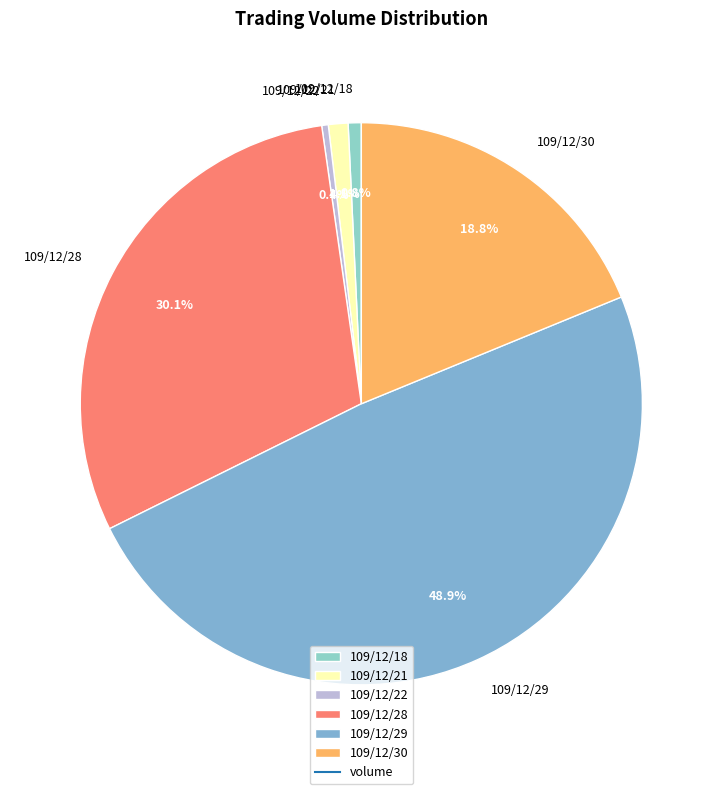

How many slices are in this pie chart?

6